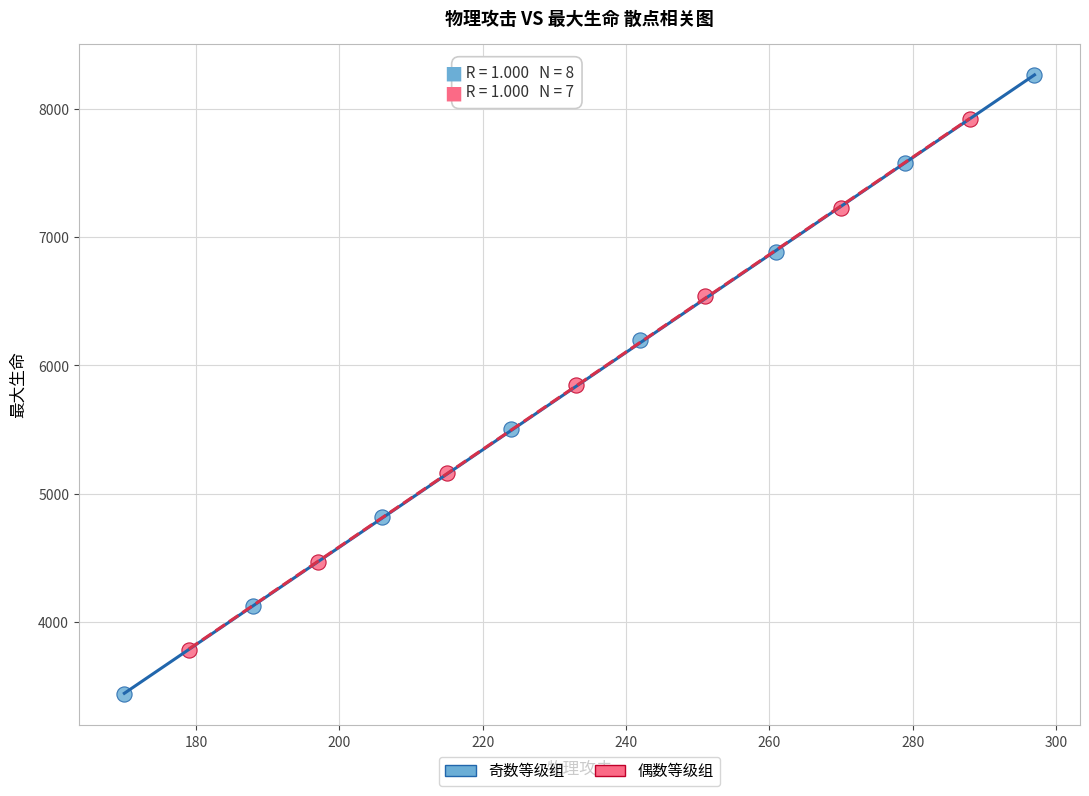

Which series reaches the maximum Y coordinate?

奇数等级组